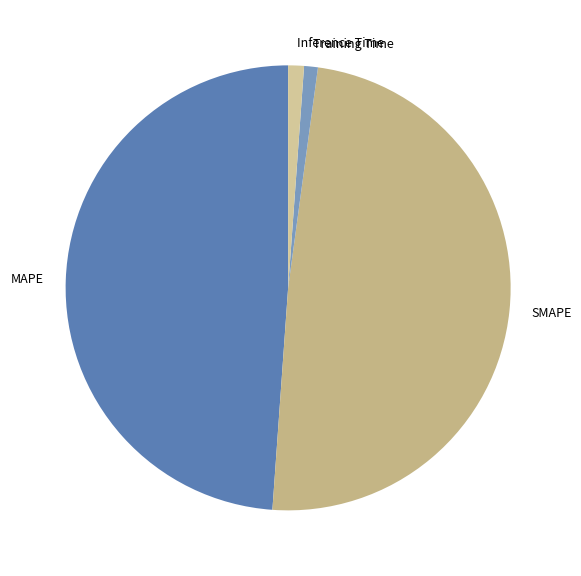

Which has a higher value, MAPE or Training Time?

MAPE